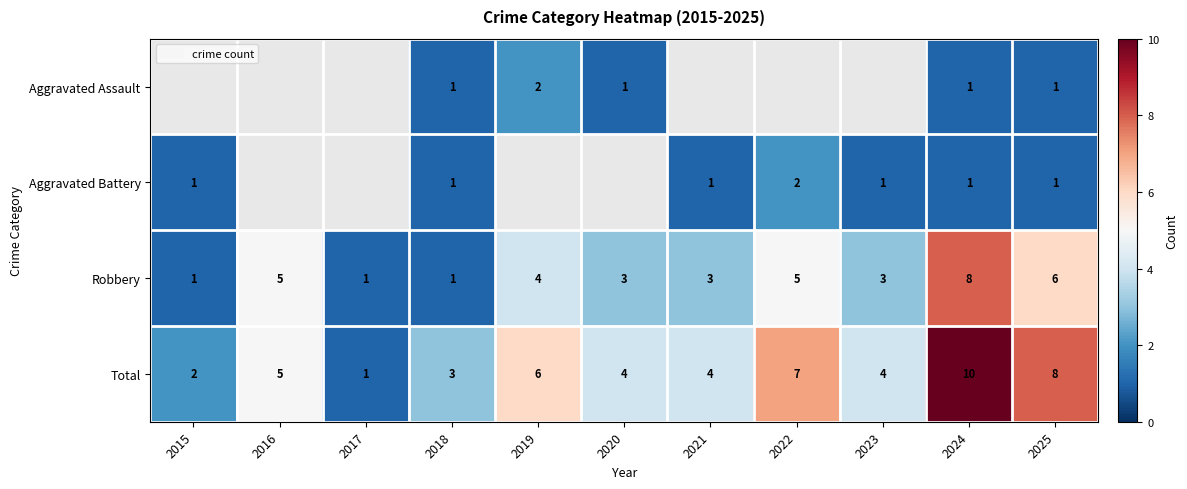

How many values in the Robbery series are below 3?

3